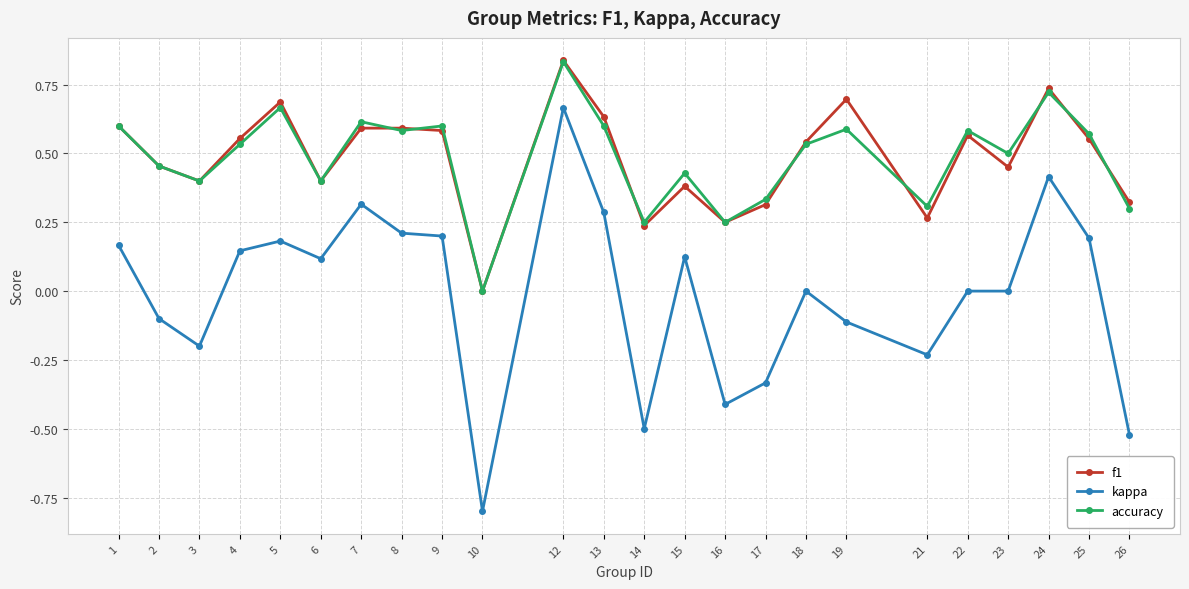

True or false: kappa has a value of 0.0 at 4.

False